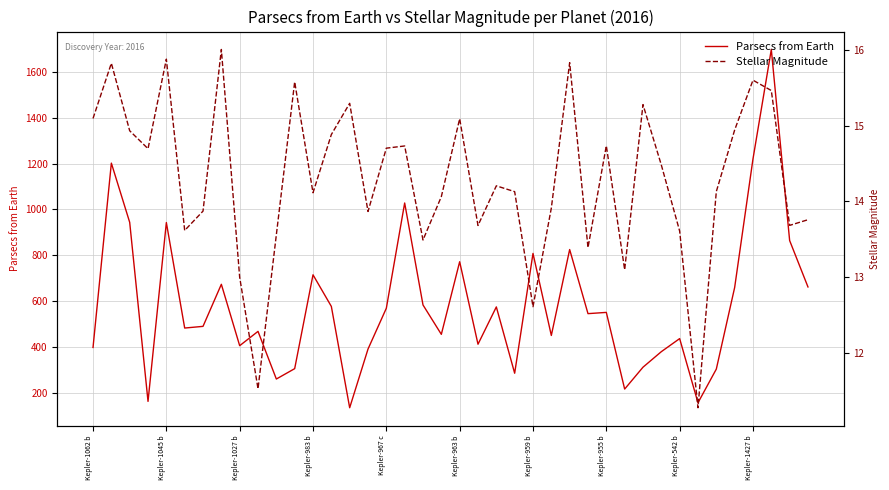

In Stellar Magnitude, how many points are higher than both neighbors (excluding endpoints)?

12